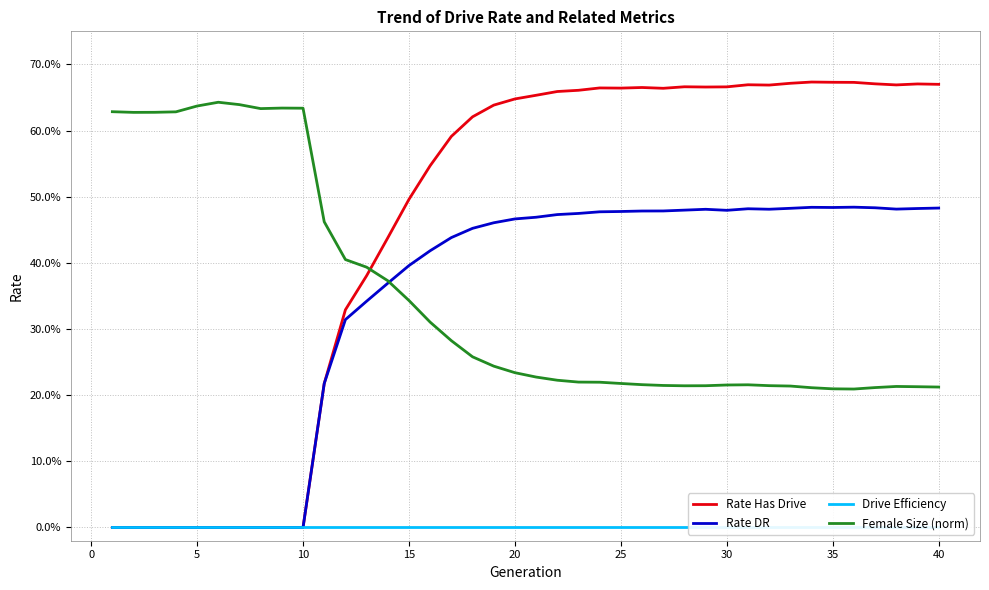

Reading left to right, extract all data points from this chart.

Rate Has Drive: 0.0	0.0	0.0	0.0	0.0	0.0	0.0	0.0	0.0	0.0	0.2	0.3	0.4	0.4	0.5	0.5	0.6	0.6	0.6	0.6	0.7	0.7	0.7	0.7	0.7	0.7	0.7	0.7	0.7	0.7	0.7	0.7	0.7	0.7	0.7	0.7	0.7	0.7	0.7	0.7
Rate DR: 0.0	0.0	0.0	0.0	0.0	0.0	0.0	0.0	0.0	0.0	0.2	0.3	0.3	0.4	0.4	0.4	0.4	0.5	0.5	0.5	0.5	0.5	0.5	0.5	0.5	0.5	0.5	0.5	0.5	0.5	0.5	0.5	0.5	0.5	0.5	0.5	0.5	0.5	0.5	0.5
Drive Efficiency: 0.0	0.0	0.0	0.0	0.0	0.0	0.0	0.0	0.0	0.0	0.0	0.0	0.0	0.0	0.0	0.0	0.0	0.0	0.0	0.0	0.0	0.0	0.0	0.0	0.0	0.0	0.0	0.0	0.0	0.0	0.0	0.0	0.0	0.0	0.0	0.0	0.0	0.0	0.0	0.0
Female Size (norm): 0.6	0.6	0.6	0.6	0.6	0.6	0.6	0.6	0.6	0.6	0.5	0.4	0.4	0.4	0.3	0.3	0.3	0.3	0.2	0.2	0.2	0.2	0.2	0.2	0.2	0.2	0.2	0.2	0.2	0.2	0.2	0.2	0.2	0.2	0.2	0.2	0.2	0.2	0.2	0.2